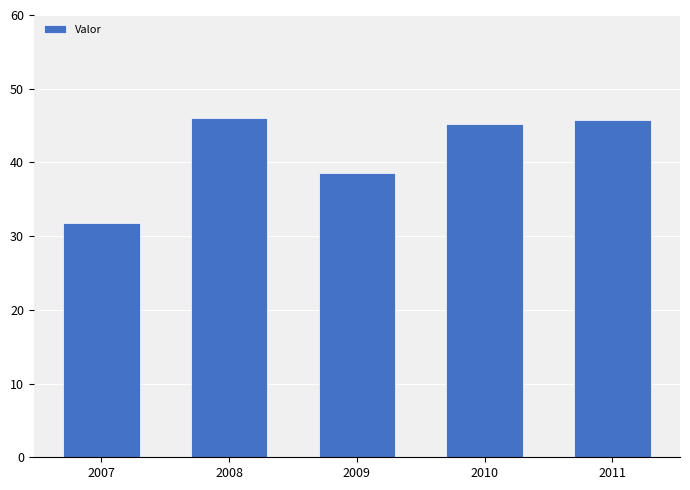

Are the bars grouped side by side (vs. stacked)?

No